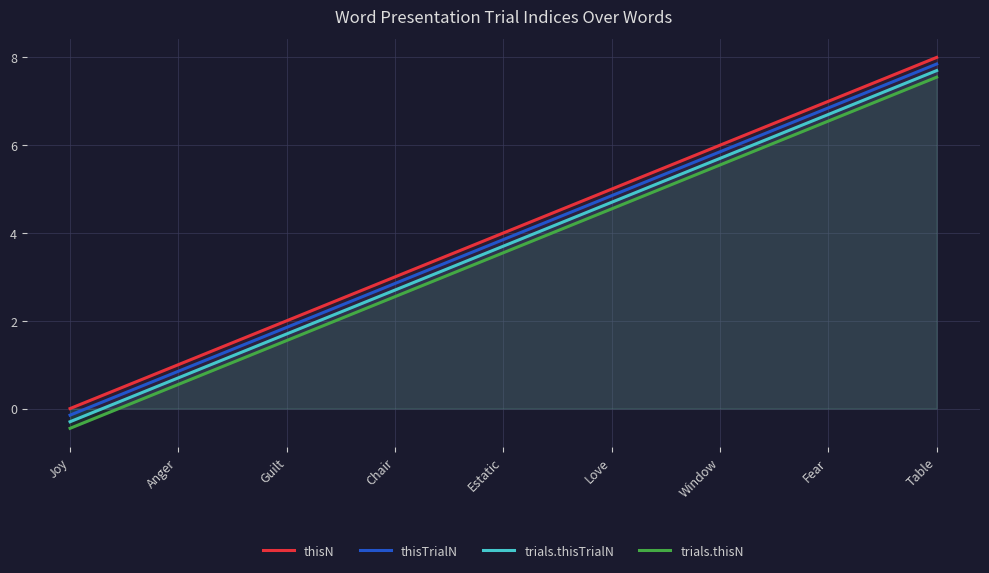

How many positive values does the trials.thisN series have?

8